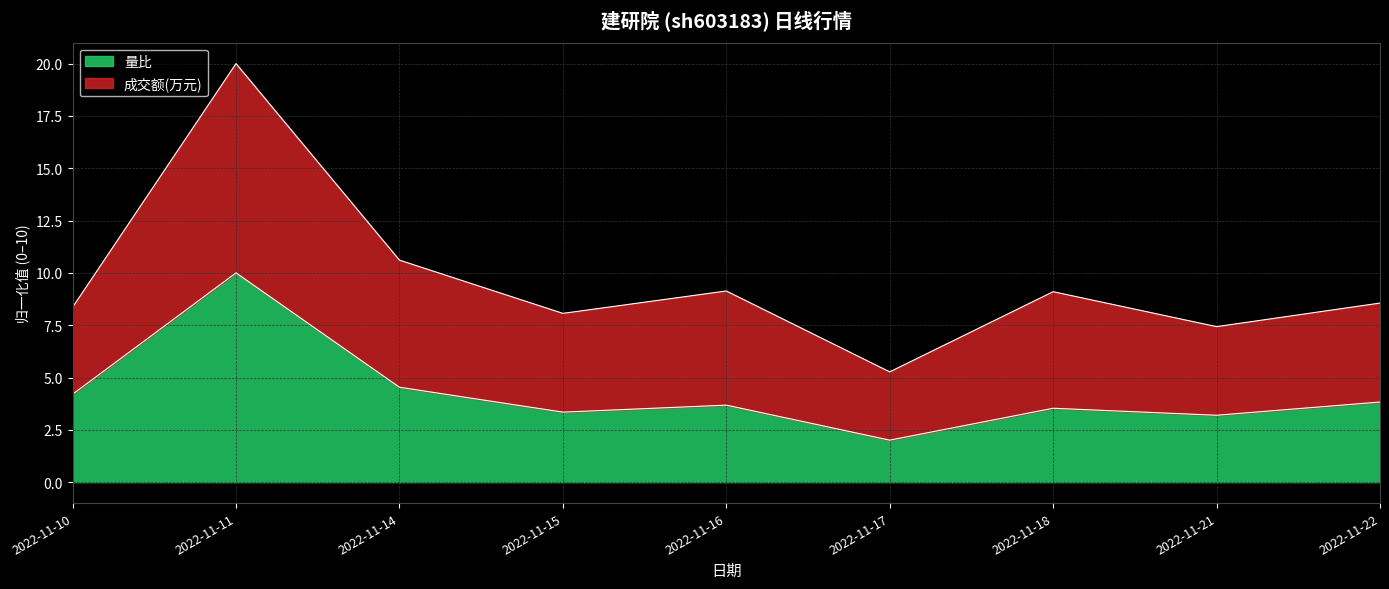

How many interior local valleys does the 成交额(万元) series have?

3